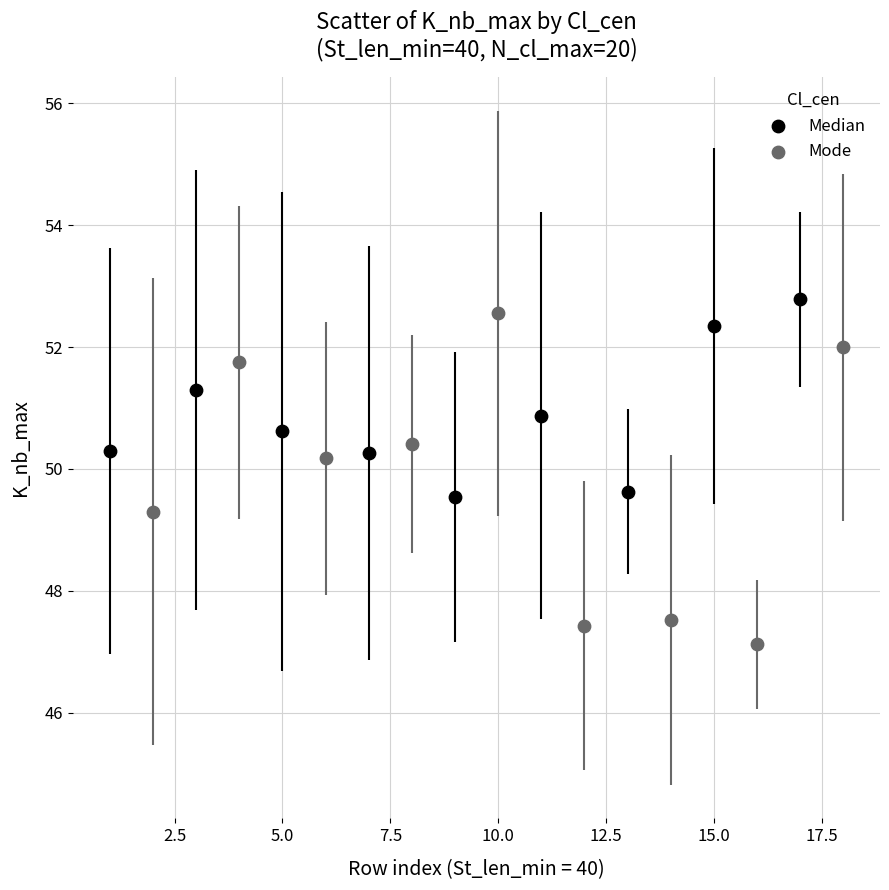

Which series contains the lowest Y value?

Mode